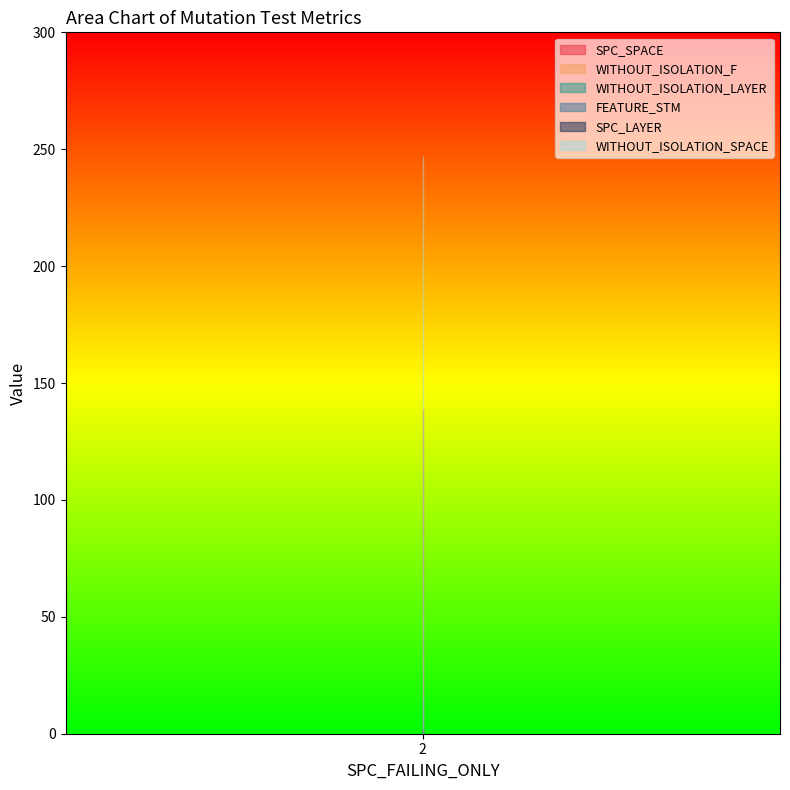

Reading right to left, list all the values displayed in this chart.

SPC_SPACE: 2=139	2=117	2=135
WITHOUT_ISOLATION_F: 2=2	2=4	2=3
WITHOUT_ISOLATION_LAYER: 2=2	2=4	2=3
FEATURE_STM: 2=15	2=14	2=14
SPC_LAYER: 2=2	2=2	2=2
WITHOUT_ISOLATION_SPACE: 2=247	2=247	2=247